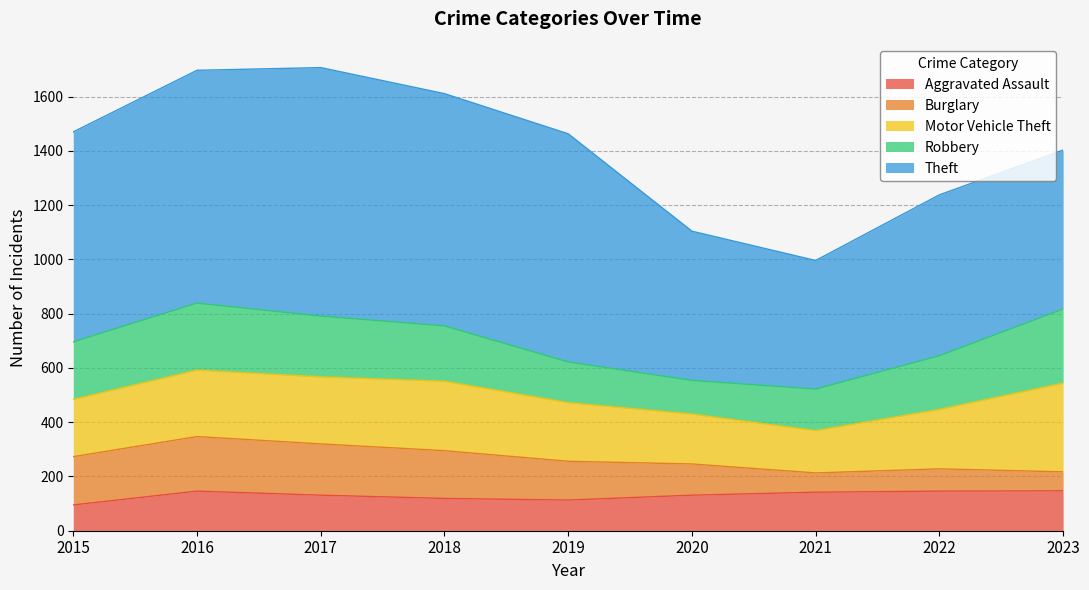

What is the spread (max minus min) of values at 2020?

435